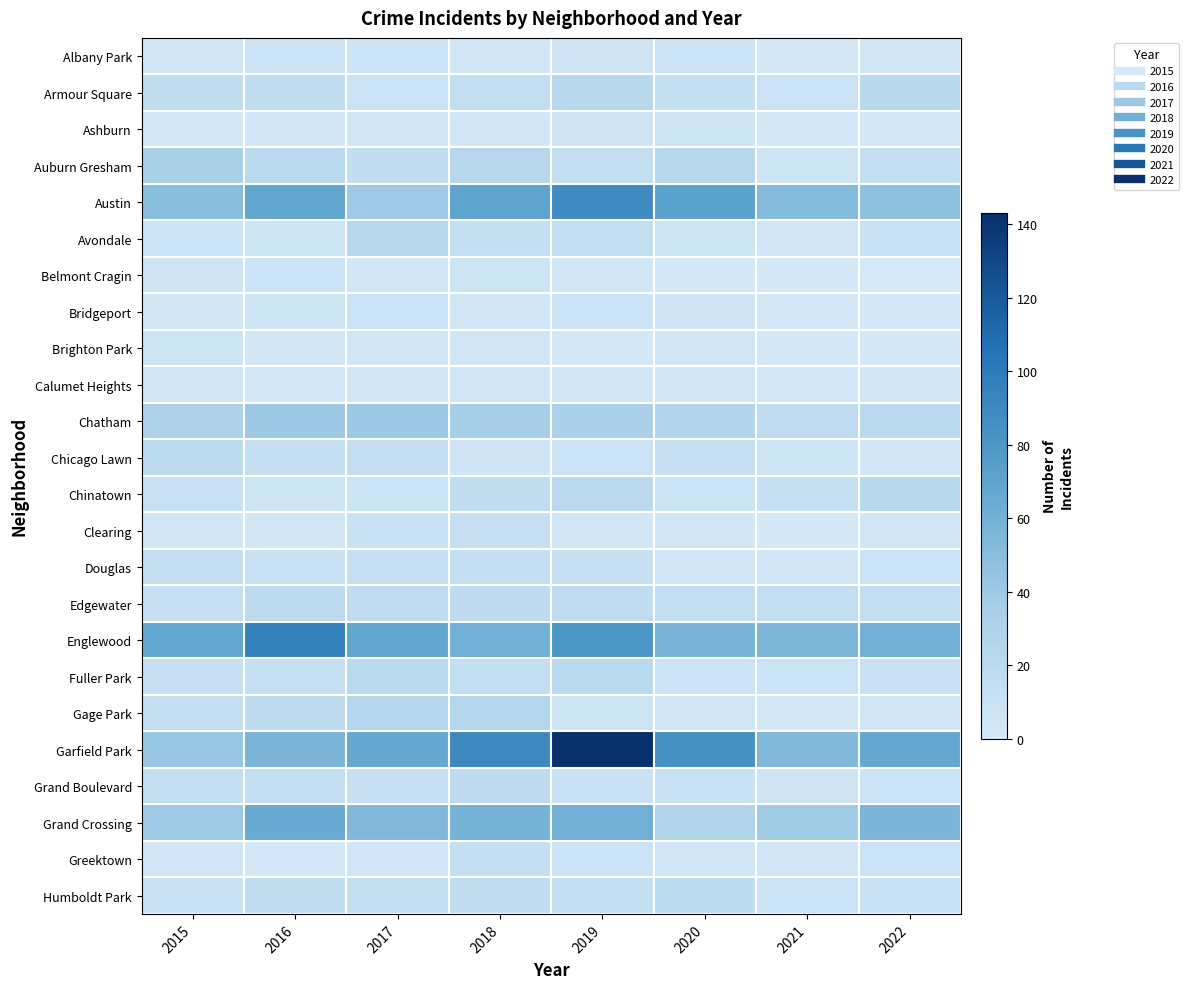

Rank the series by their maximum value, from lowest to highest.

Calumet Heights, Ashburn, Brighton Park, Belmont Cragin, Albany Park, Bridgeport, Clearing, Greektown, Douglas, Grand Boulevard, Chicago Lawn, Edgewater, Humboldt Park, Fuller Park, Chinatown, Armour Square, Avondale, Gage Park, Auburn Gresham, Chatham, Grand Crossing, Austin, Englewood, Garfield Park